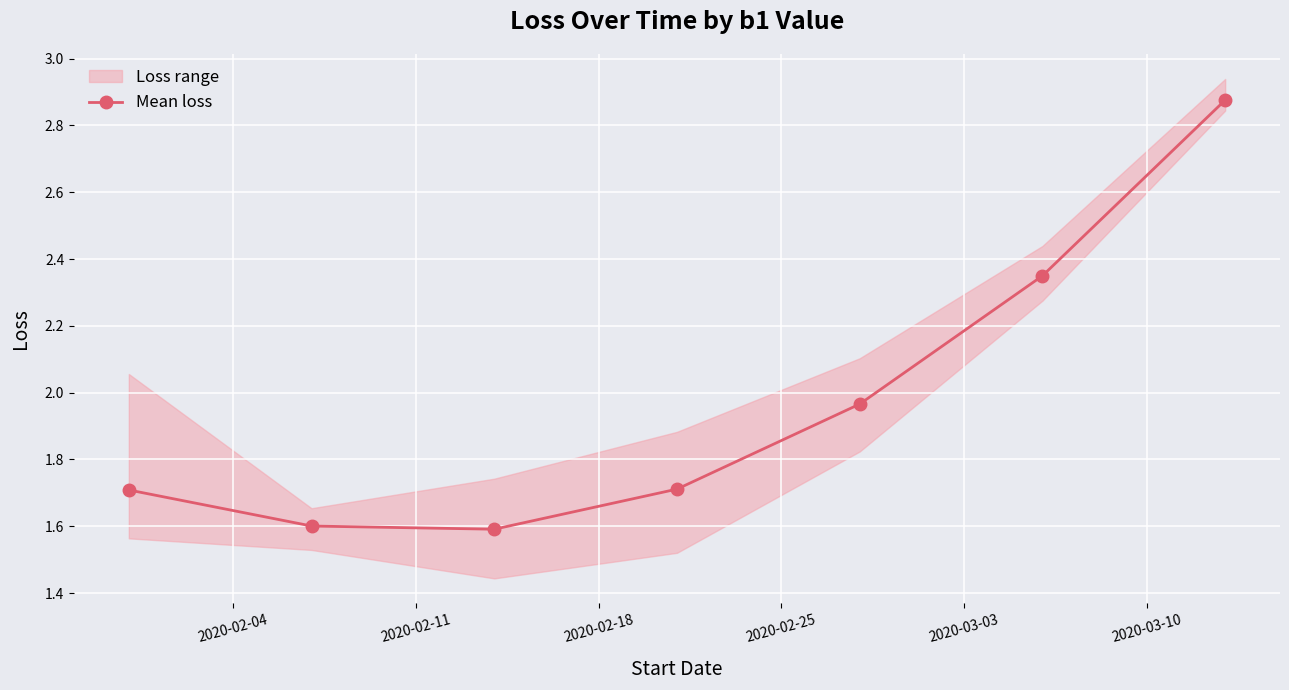

What is the value of the Mean loss point at the 1st from the left?

1.7